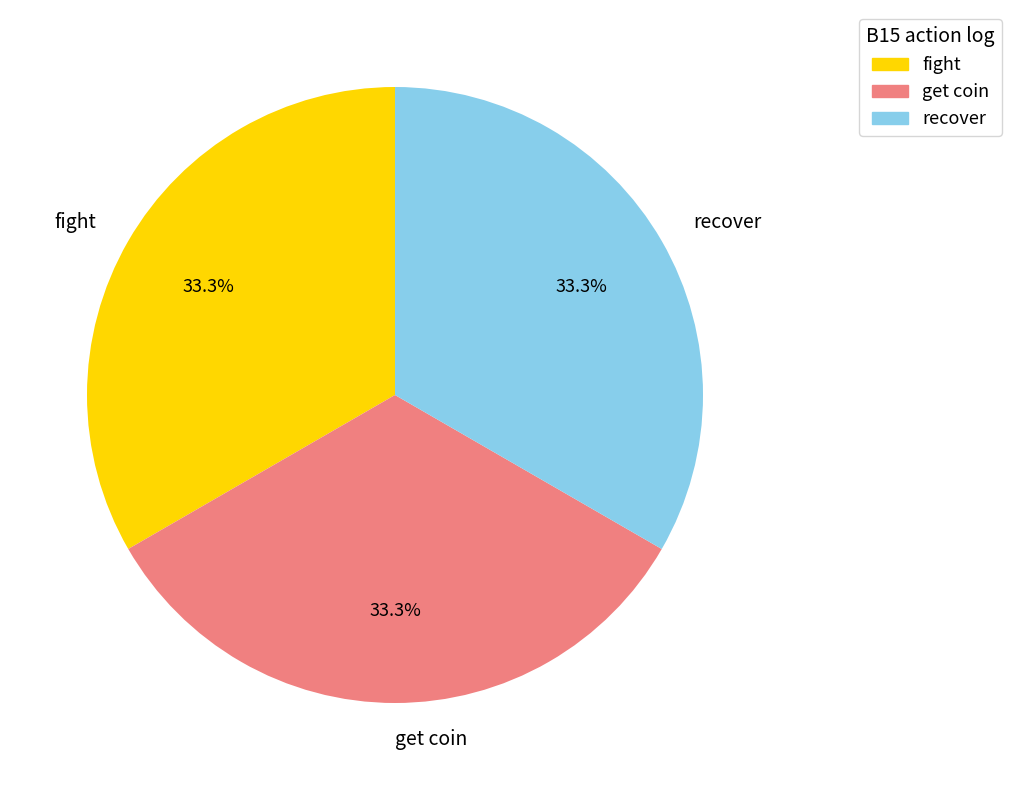

What is the ratio of the value at recover to the value at get coin?

1.0